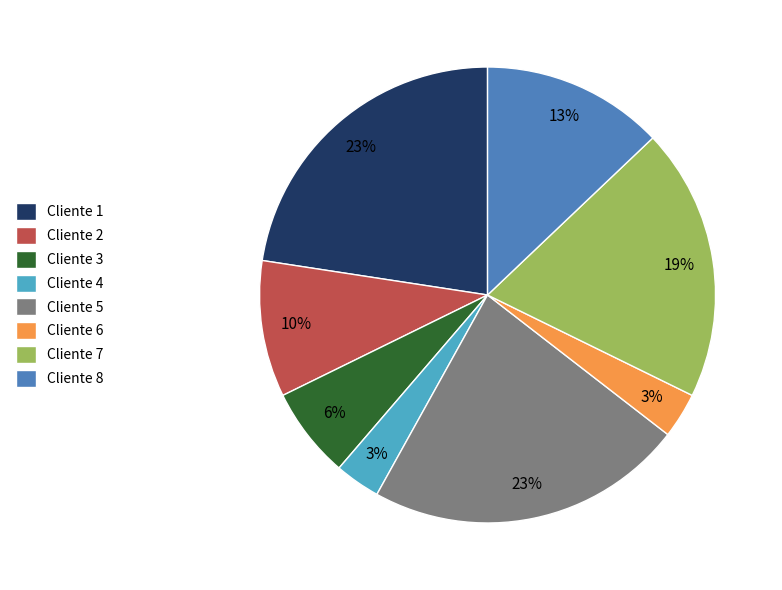

Do Cliente 3 and Cliente 8 together represent more than half of the pie?

No